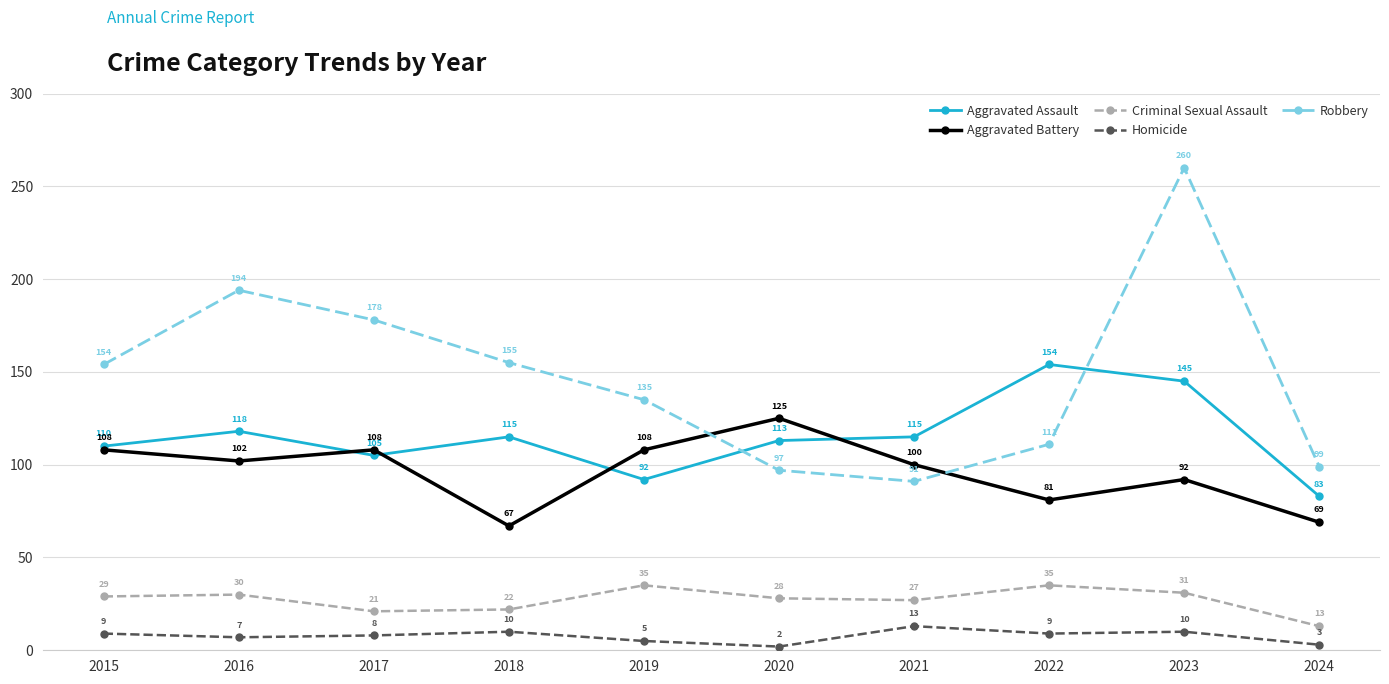

How many interior local valleys does the Criminal Sexual Assault series have?

2